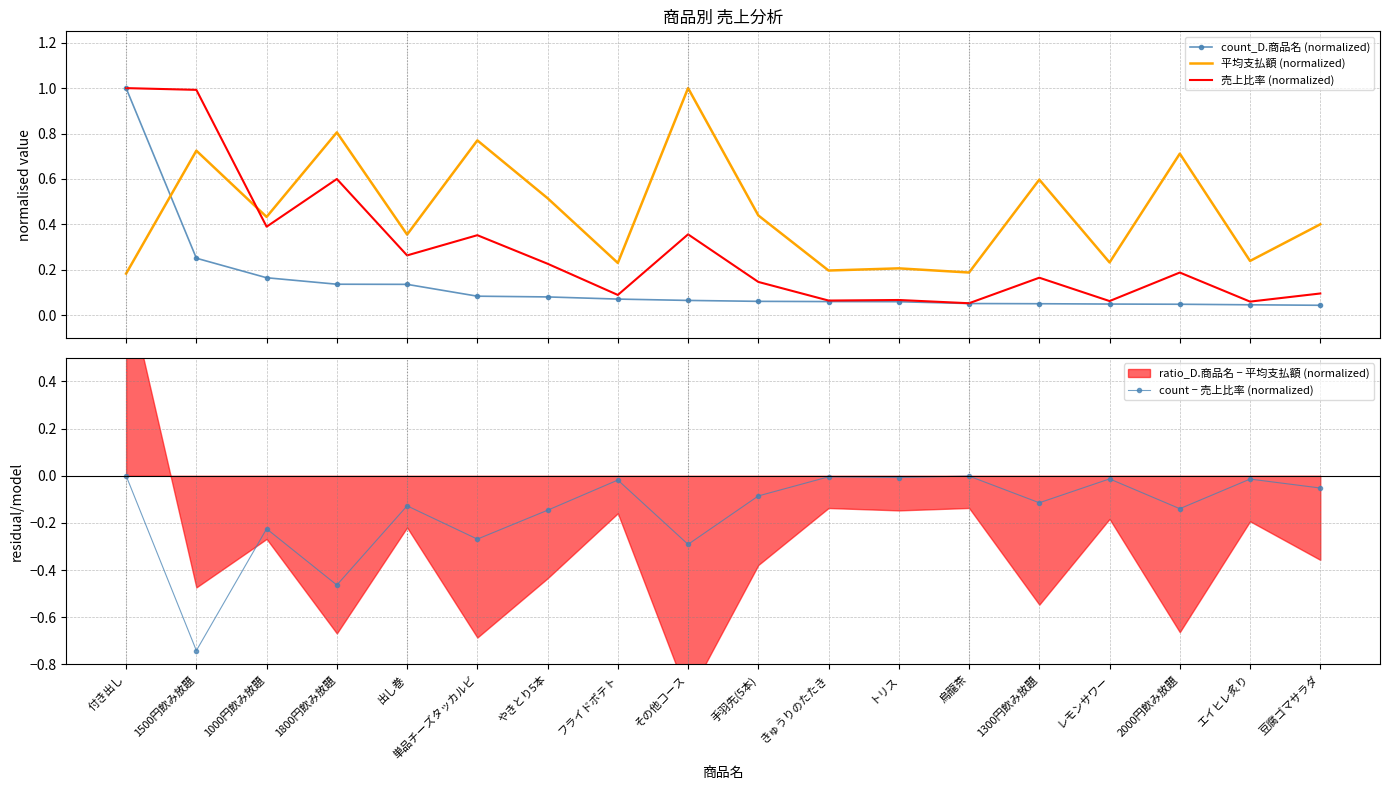

At フライドポテト, list the series in order from smallest to largest.

count − 売上比率 (normalized), count_D.商品名 (normalized), 売上比率 (normalized), 平均支払額 (normalized)